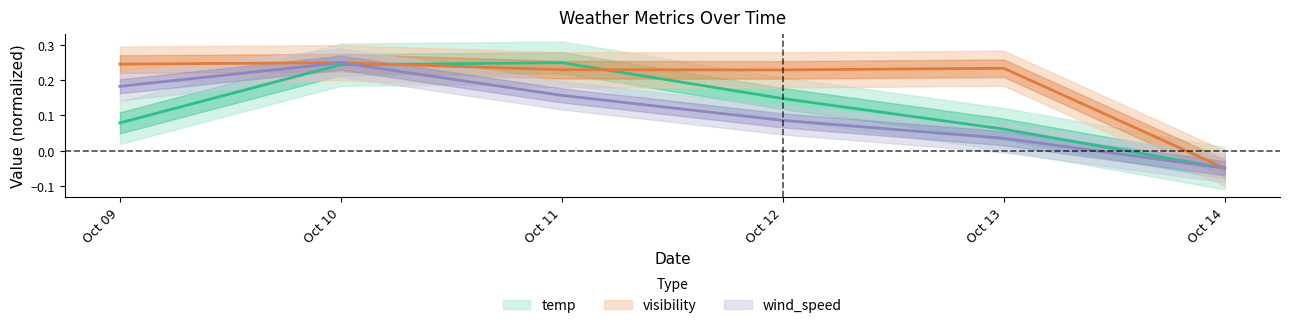

How many visibility values are between 0 and 1?

5